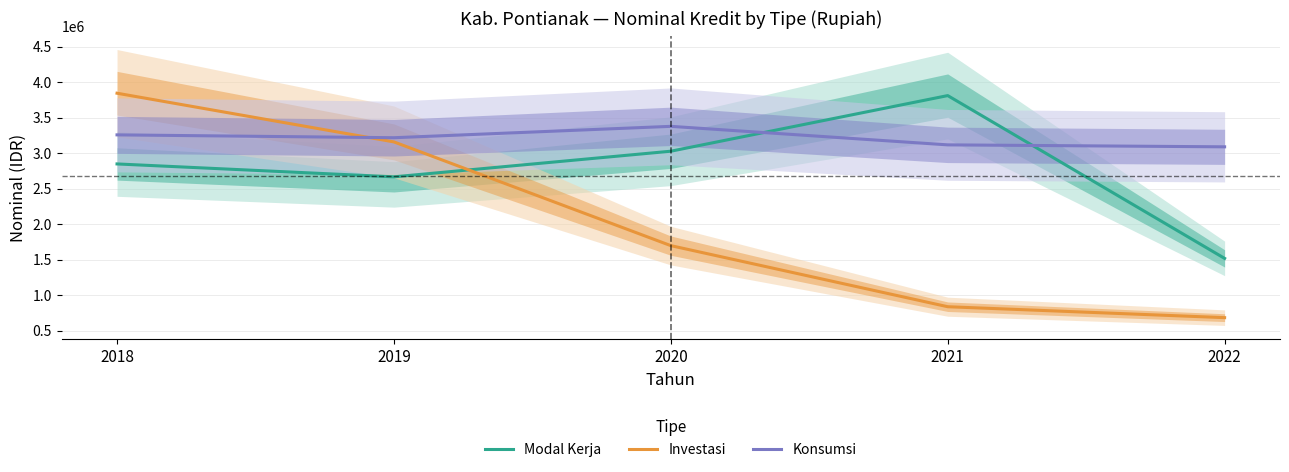

The value of Modal Kerja at 2018 is 1732400.1. True or false?

False